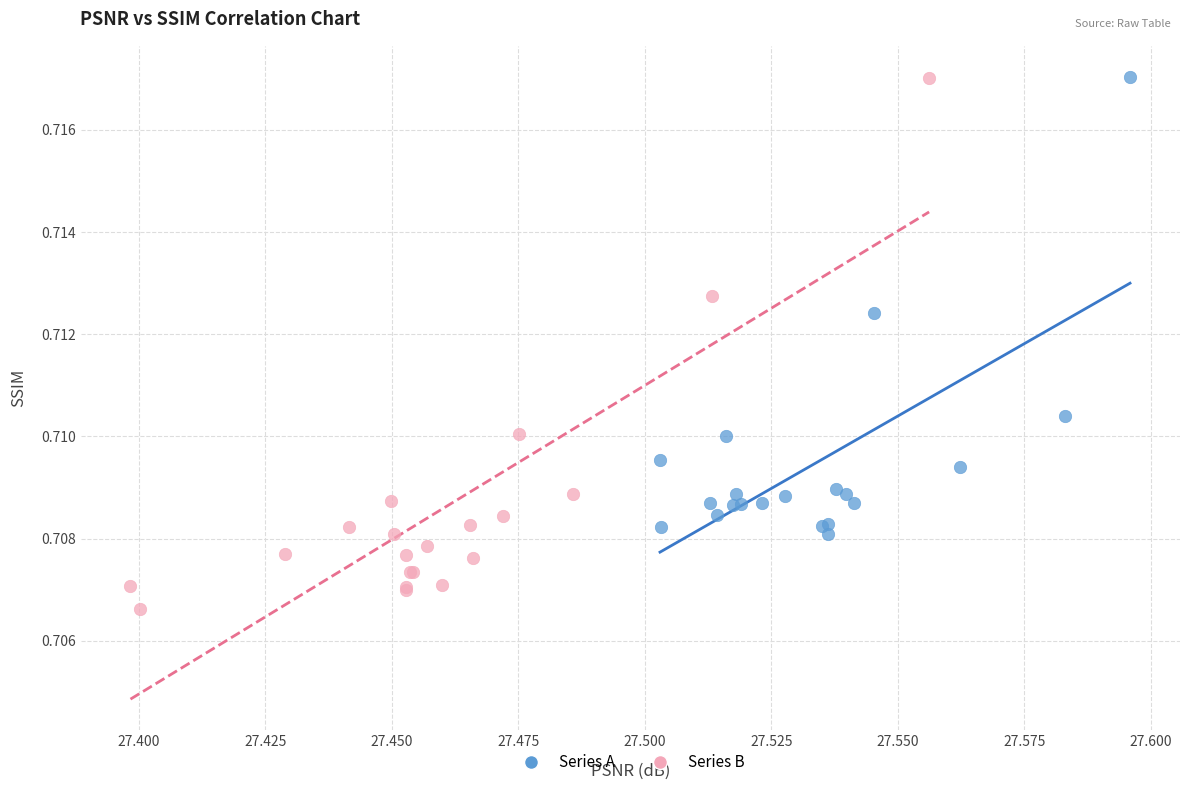

Which series has the widest spread of Y values?

Series B